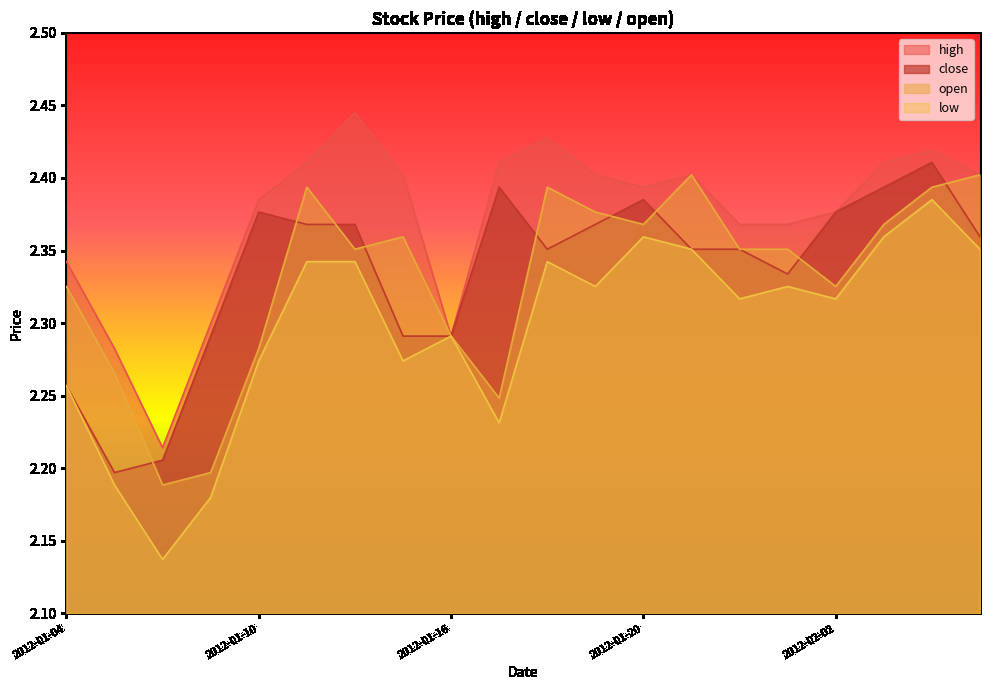

What is the value of the low point at the 10th from the left?

2.2